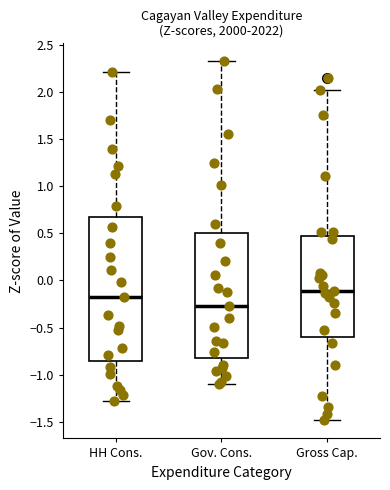

Which box is the tallest, from its lower edge to its upper edge?

HH Cons.